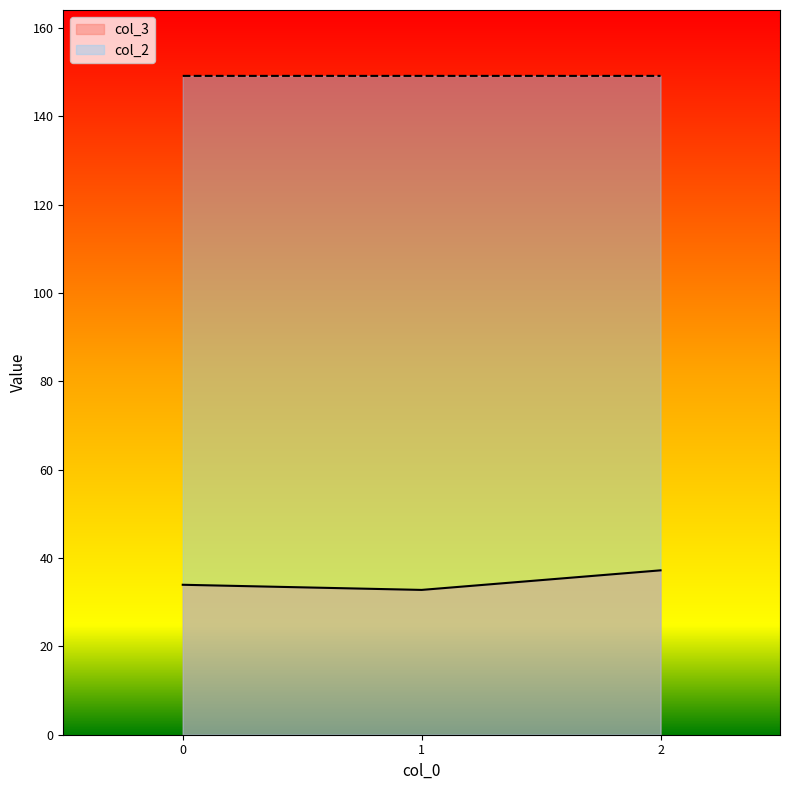

At which label does col_3 reach its minimum?

1